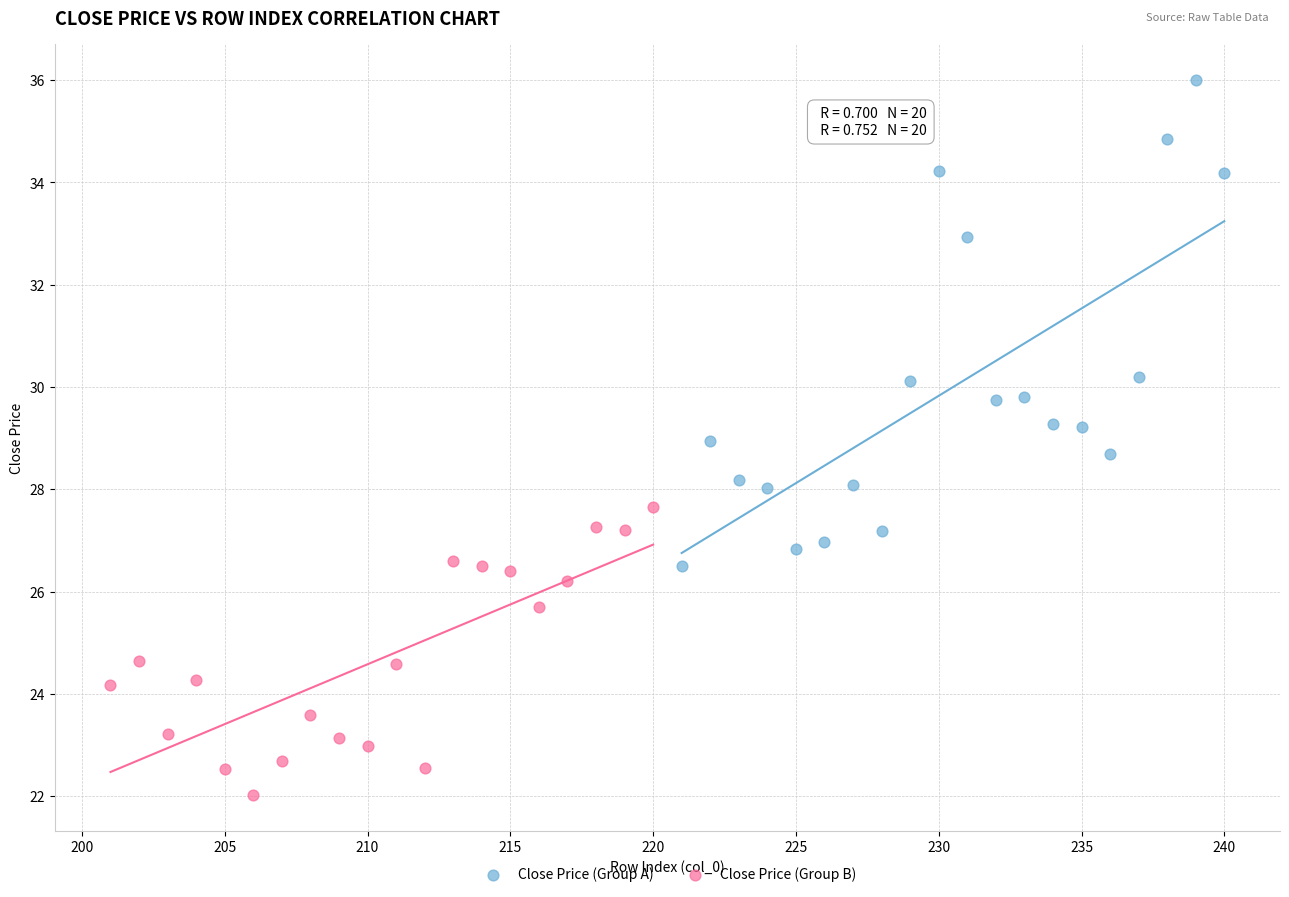

Which series contains the highest Y value?

Close Price (Group A)